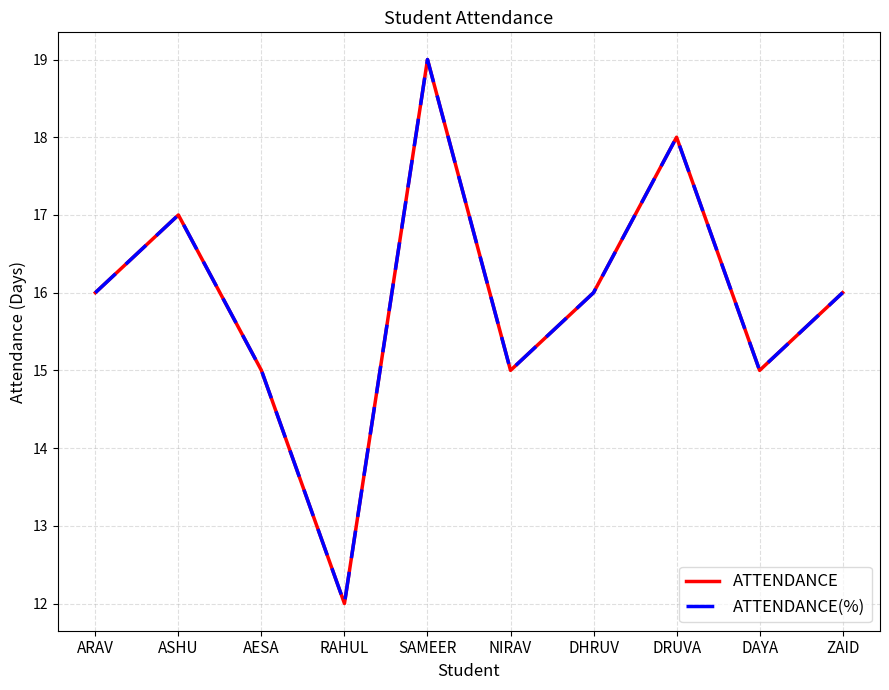

How many lines are shown in the chart?

2